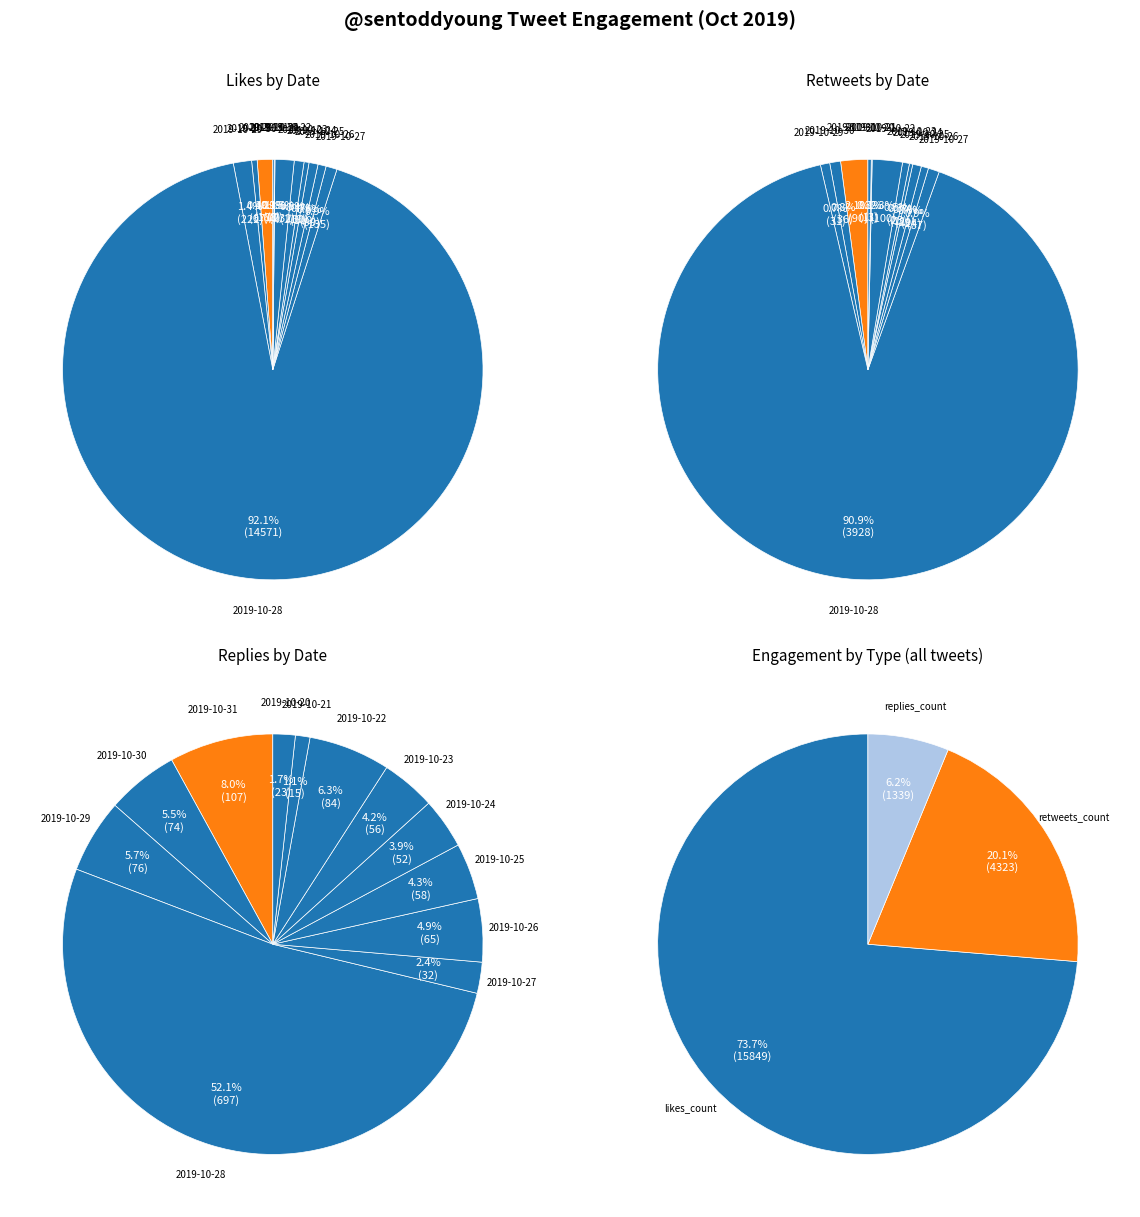

What is the total percentage of 2019-10-27 and 2019-10-21?

0.2%